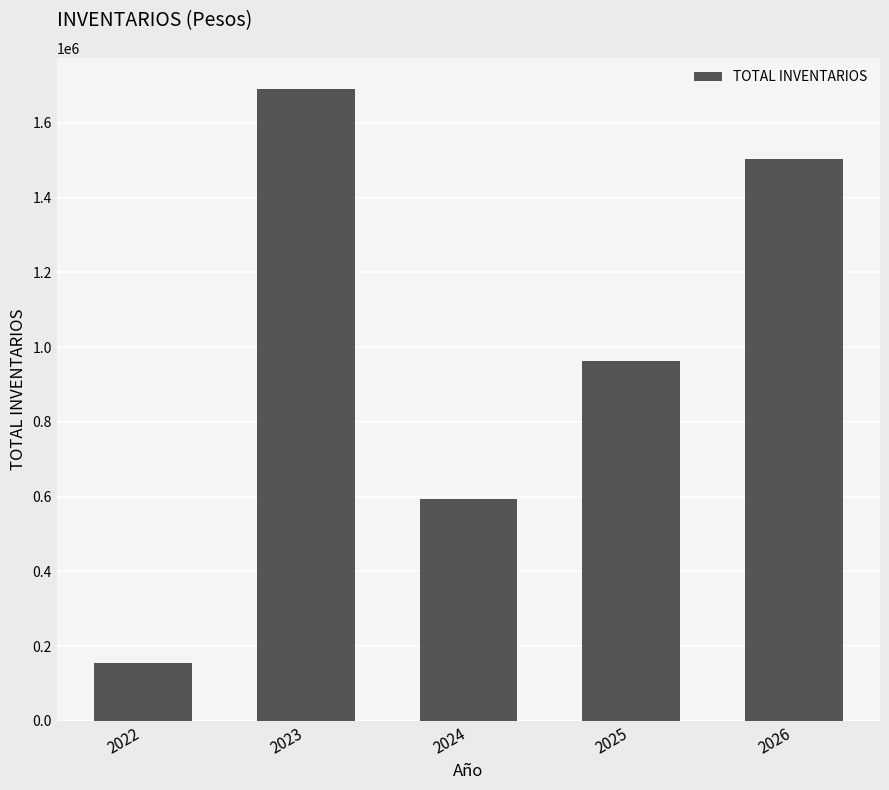

List the labels in order of value, smallest first.

2022, 2024, 2025, 2026, 2023